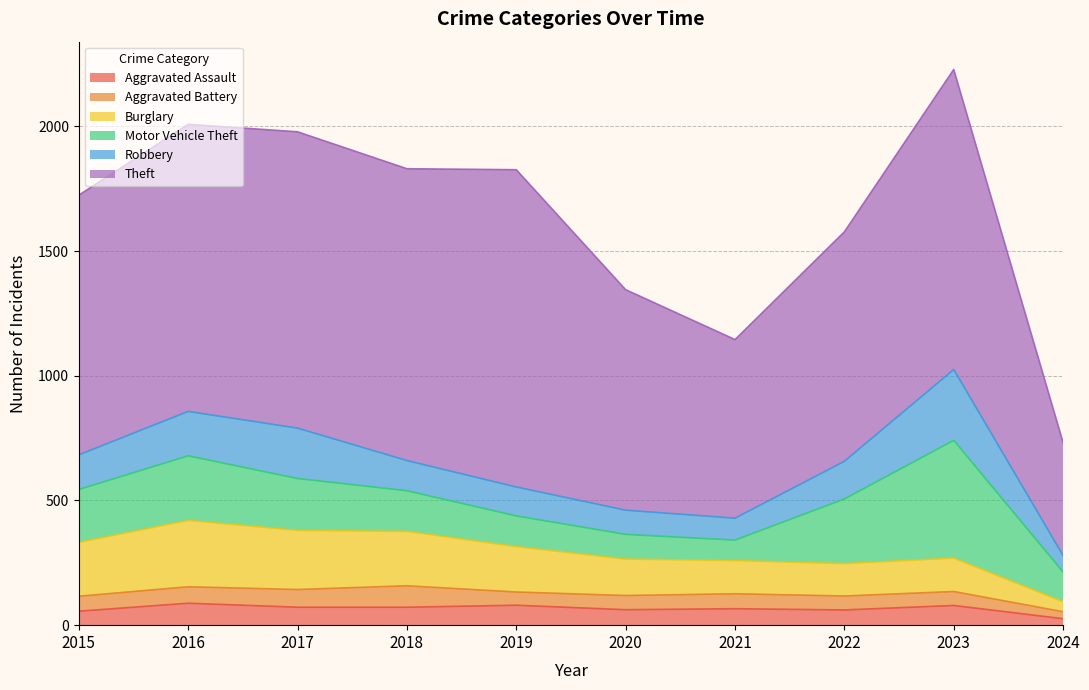

True or false: Aggravated Battery and Robbery cross at least once.

False